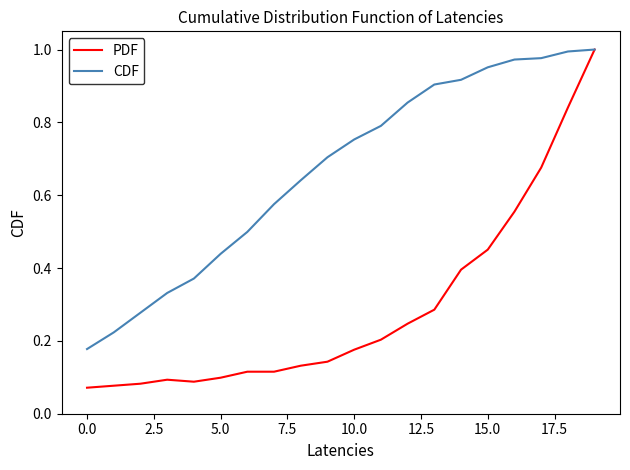

List the series in order of their overall mean, lowest first.

PDF, CDF